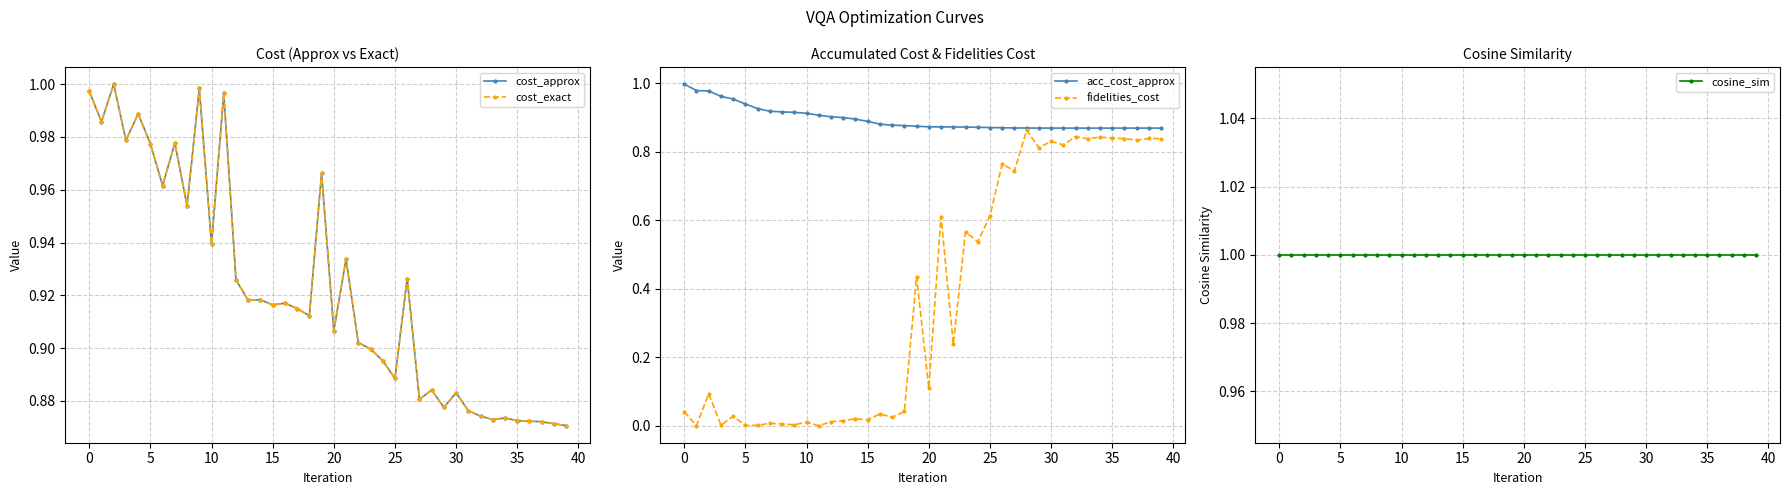

True or false: fidelities_cost and acc_cost_approx cross at least once.

False